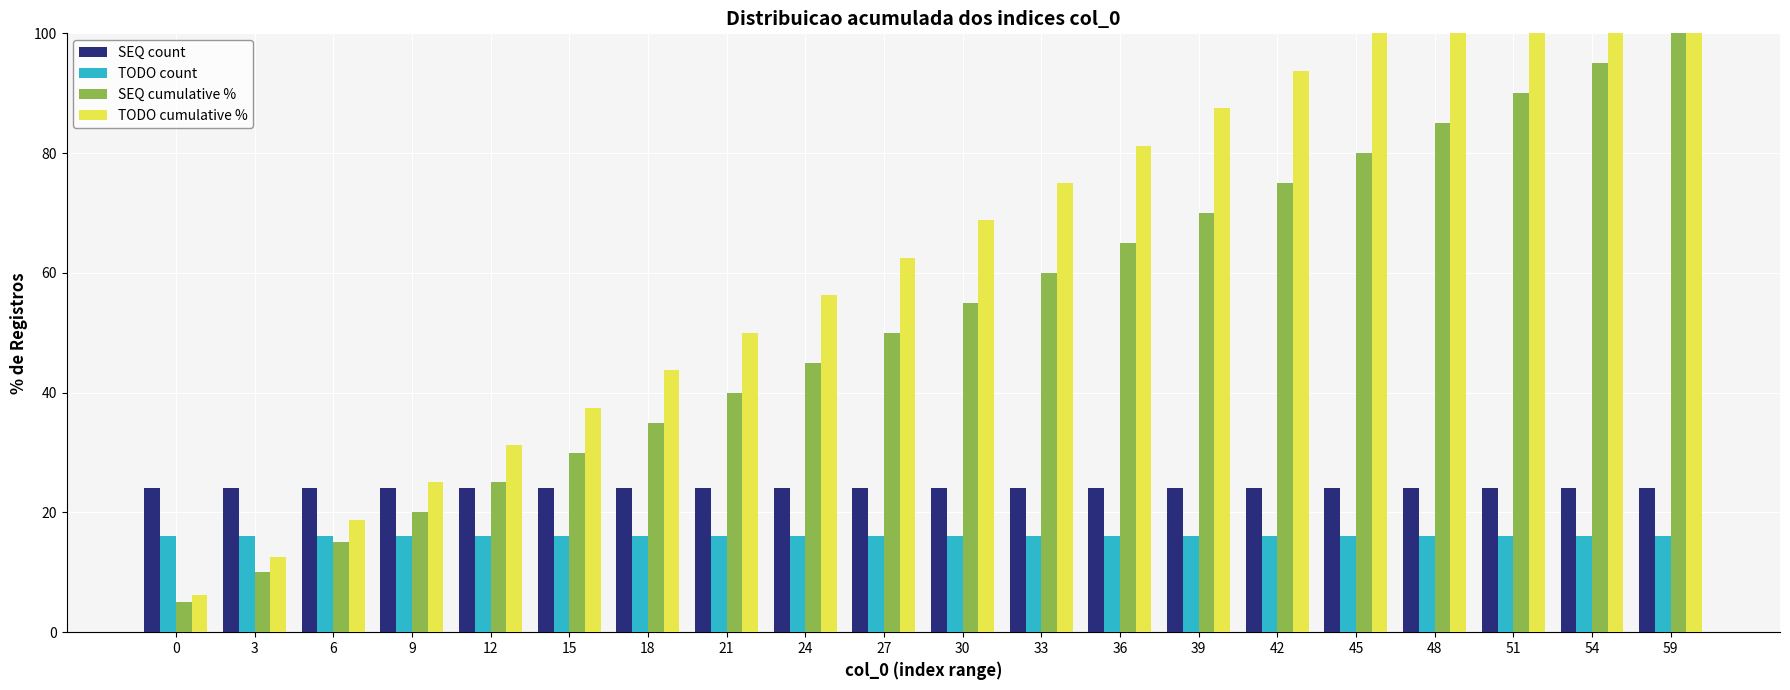

Which series changed the most between 0 and 27?

TODO cumulative %